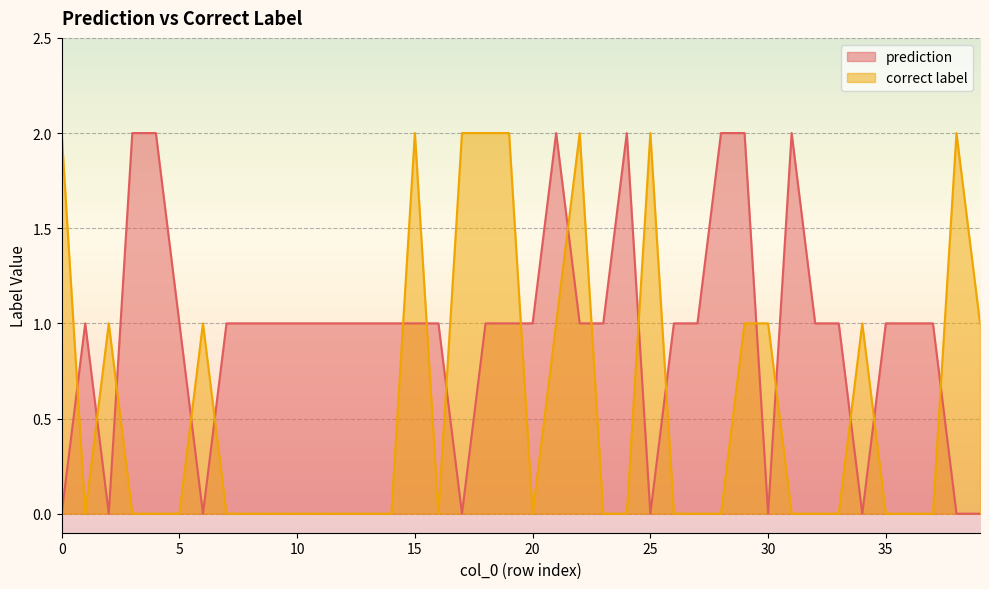

What is the spread (max minus min) of values at 9?

1